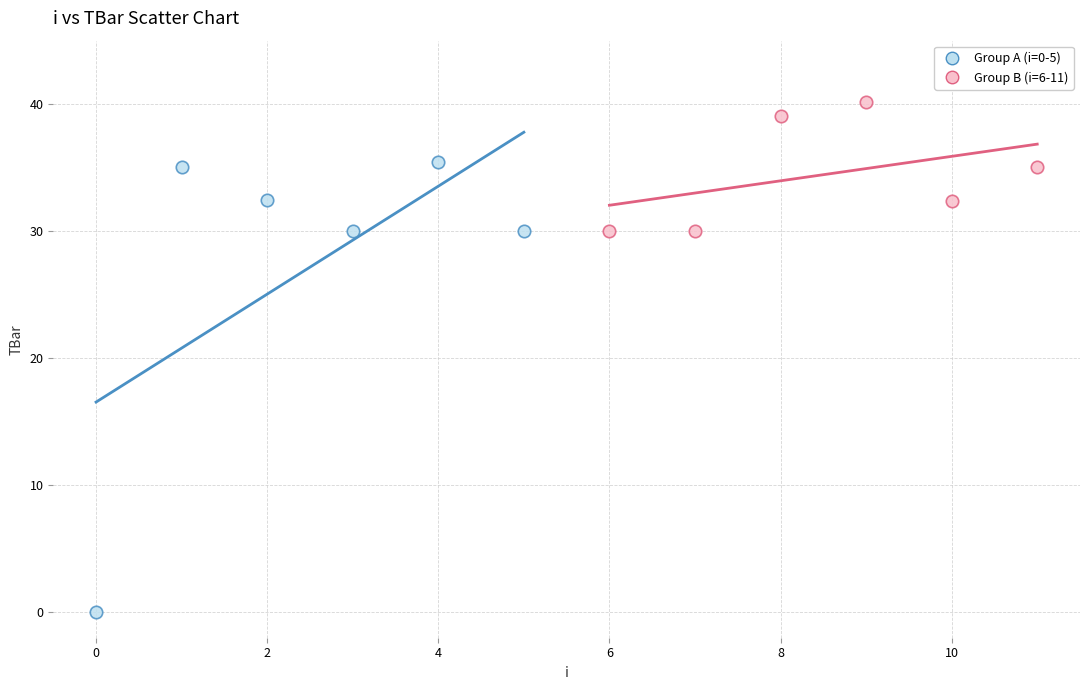

Which series has the largest Y range (max minus min)?

Group A (i=0-5)